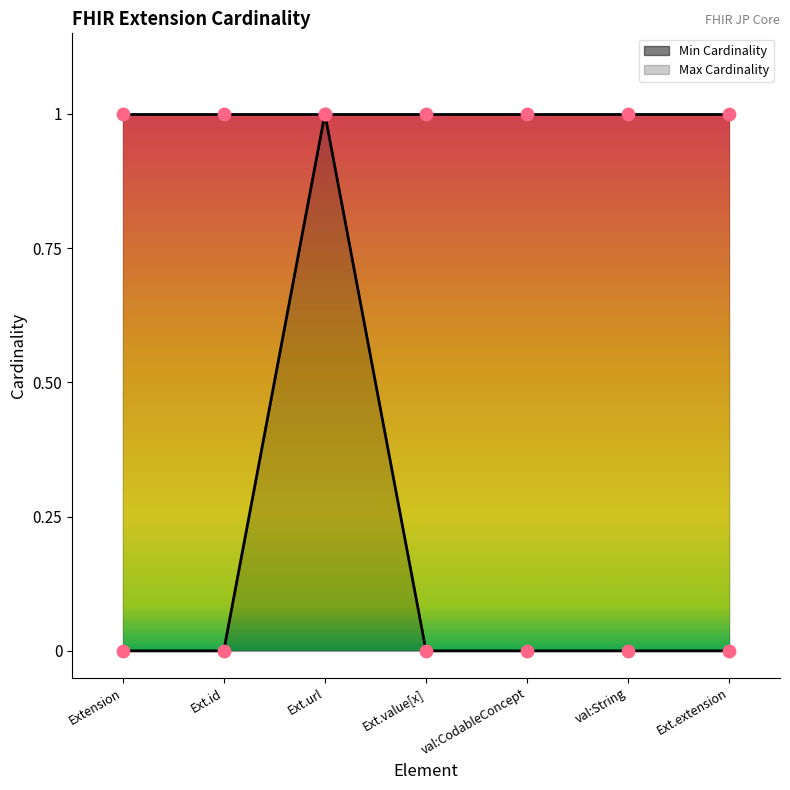

True or false: Max Cardinality has a value of 0 at Ext.id.

True